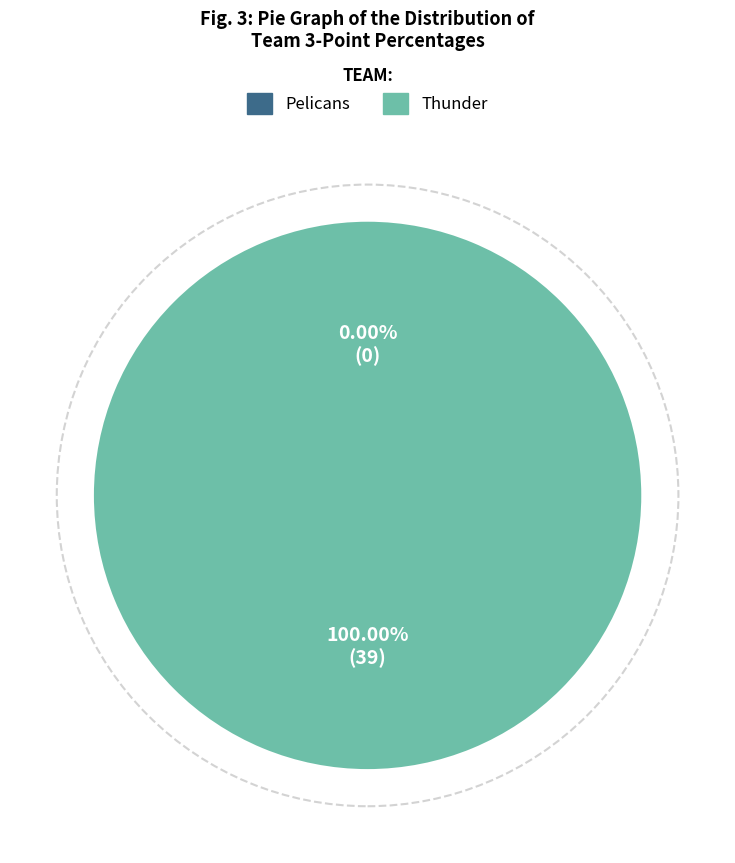

What is the change in value from Pelicans to Thunder?

+39